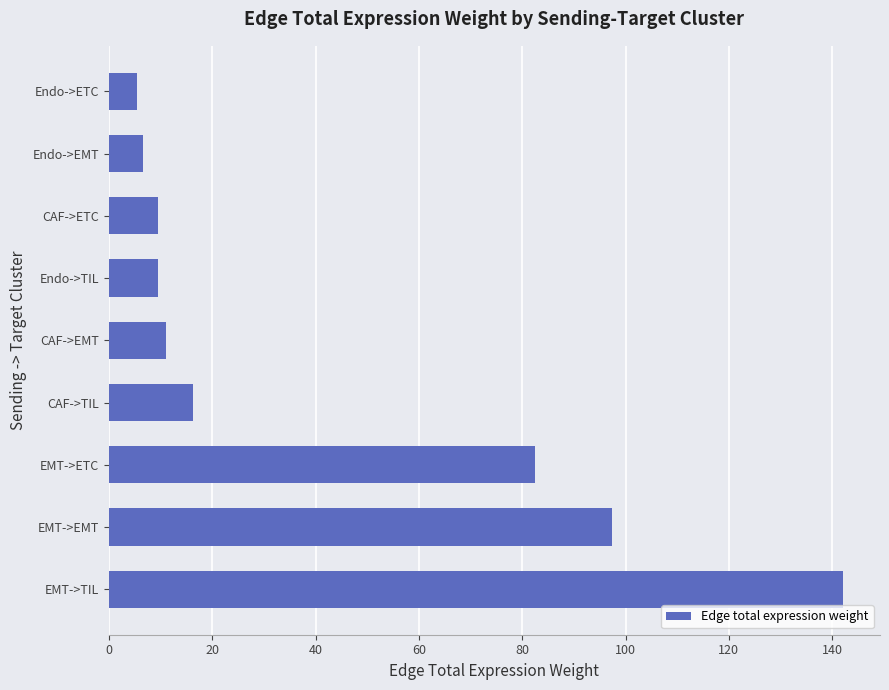

What is the smallest value displayed?

5.5